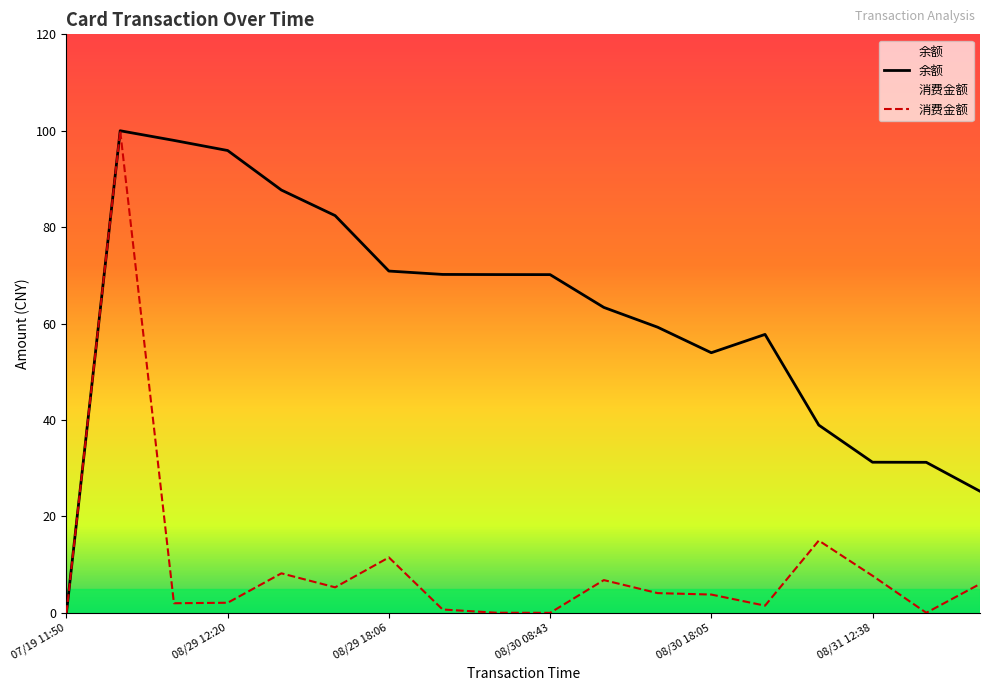

Reading left to right, transcribe all the data shown in this chart.

消费金额: 0.0	100.0	2.0	2.1	8.2	5.3	11.5	0.7	0.0	0.0	6.8	4.1	3.8	1.5	15.0	7.7	0.0	6.0
余额: 0.0	100.0	98.0	95.9	87.7	82.4	70.9	70.2	70.2	70.2	63.4	59.3	54.0	57.8	39.0	31.2	31.2	25.2